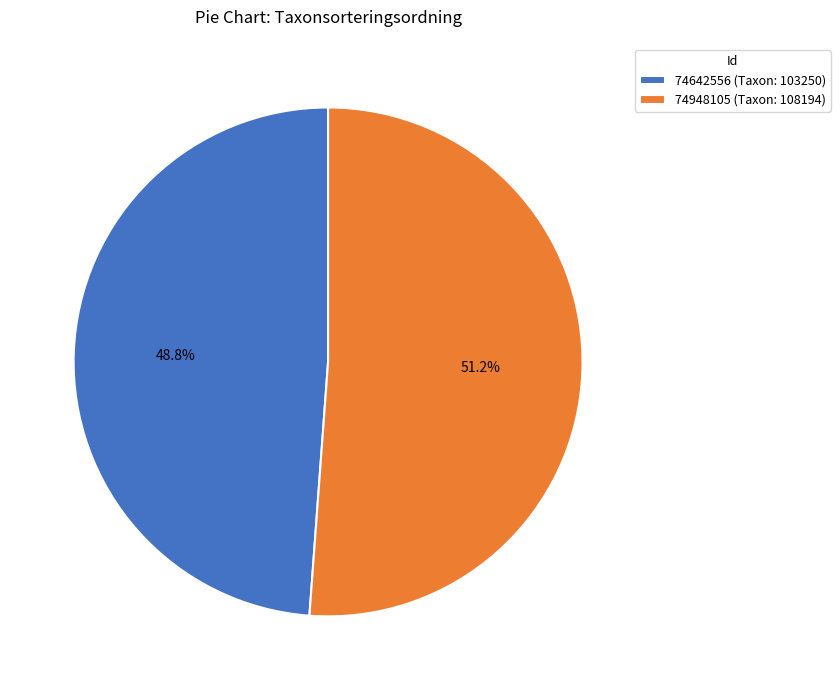

Does 74642556 represent more than half of the total?

No